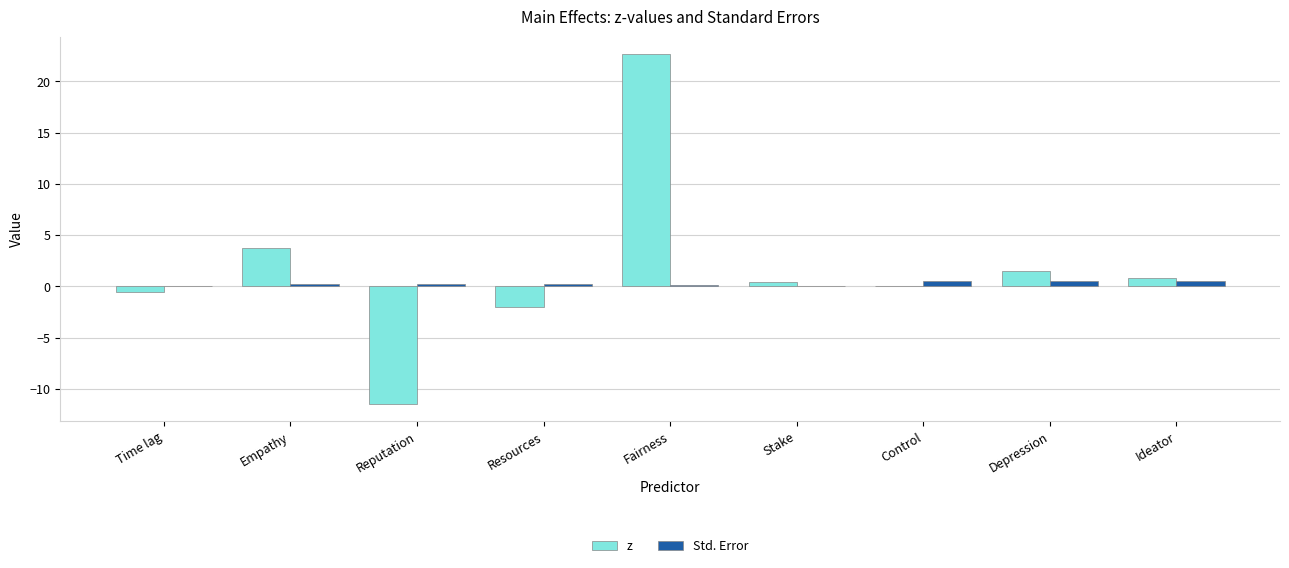

At which category does the chart reach its peak across all series?

Fairness